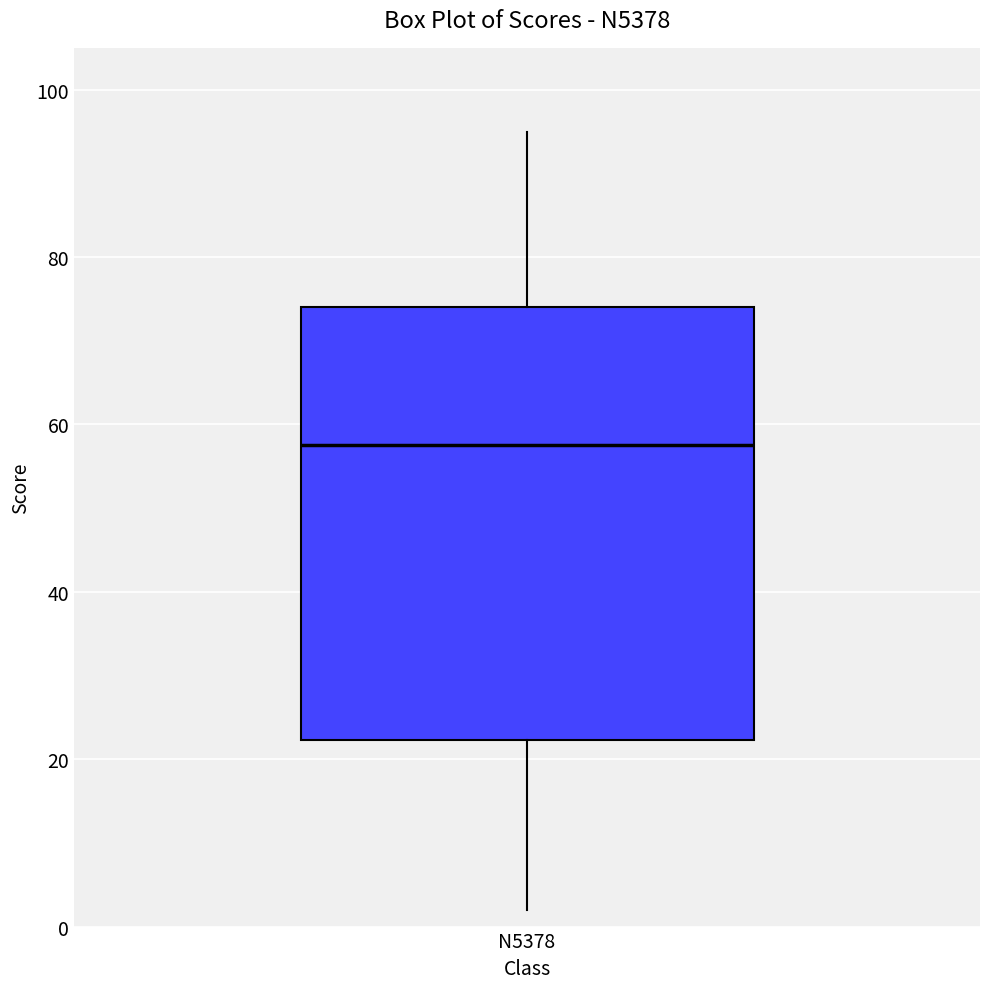

Read this box plot against the y-axis: the position of the median line, the range covered by the box, and the ends of both whiskers. The values are not printed on the chart, so give them approximately, as read against the axis.

median 58, box 22 to 74, whiskers 2 to 96